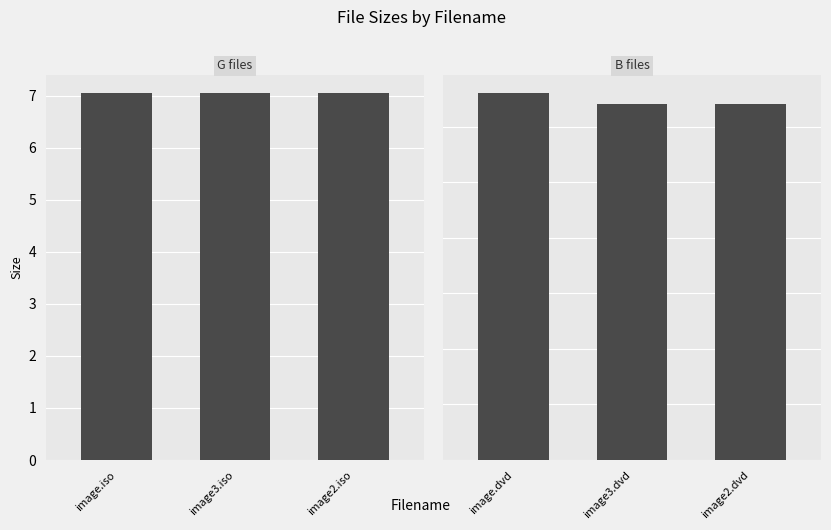

What are all the series names shown in the legend?

G files, B files